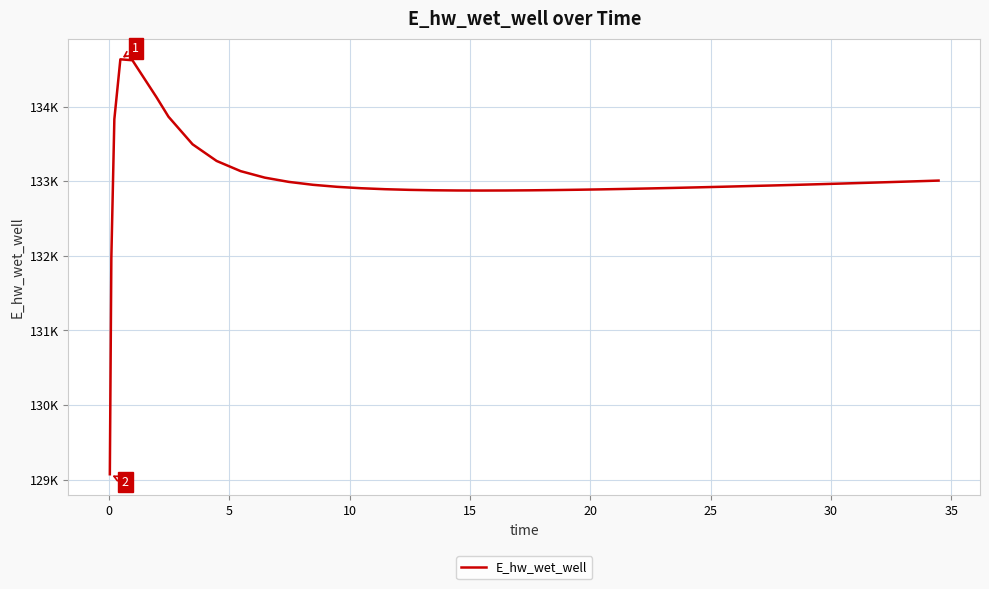

What is the difference between the maximum and minimum values?

5560.7